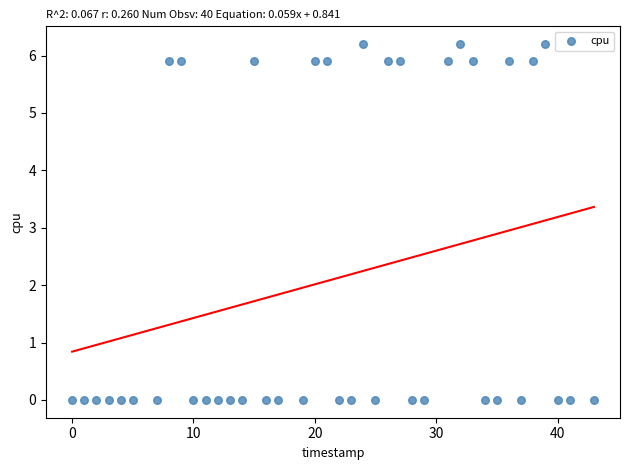

What is the range of Y values (max minus min)?

6.2